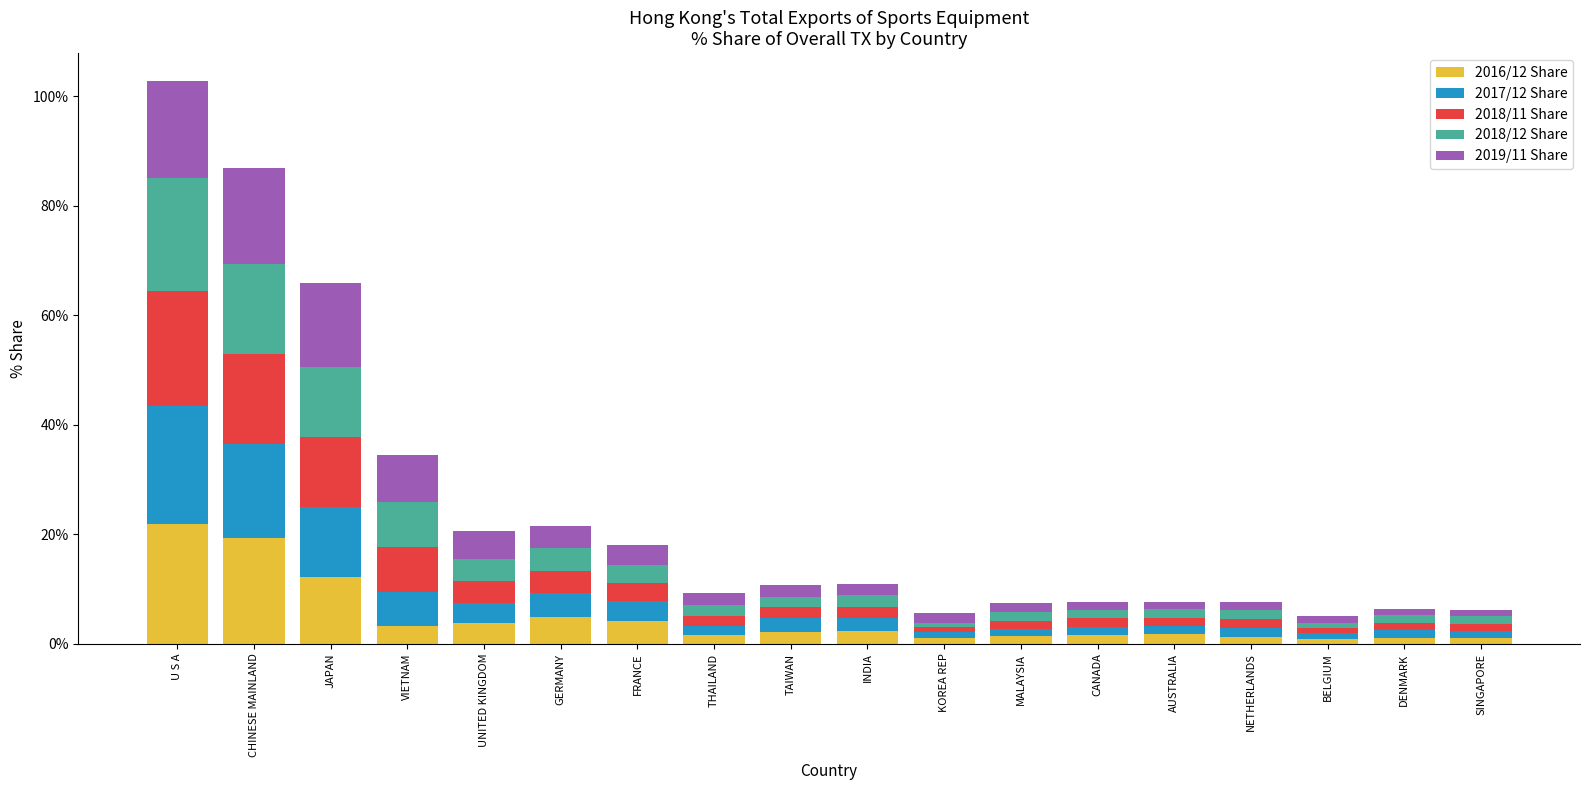

What is the difference between the second highest and minimum values in the 2016/12 Share series?

18.4